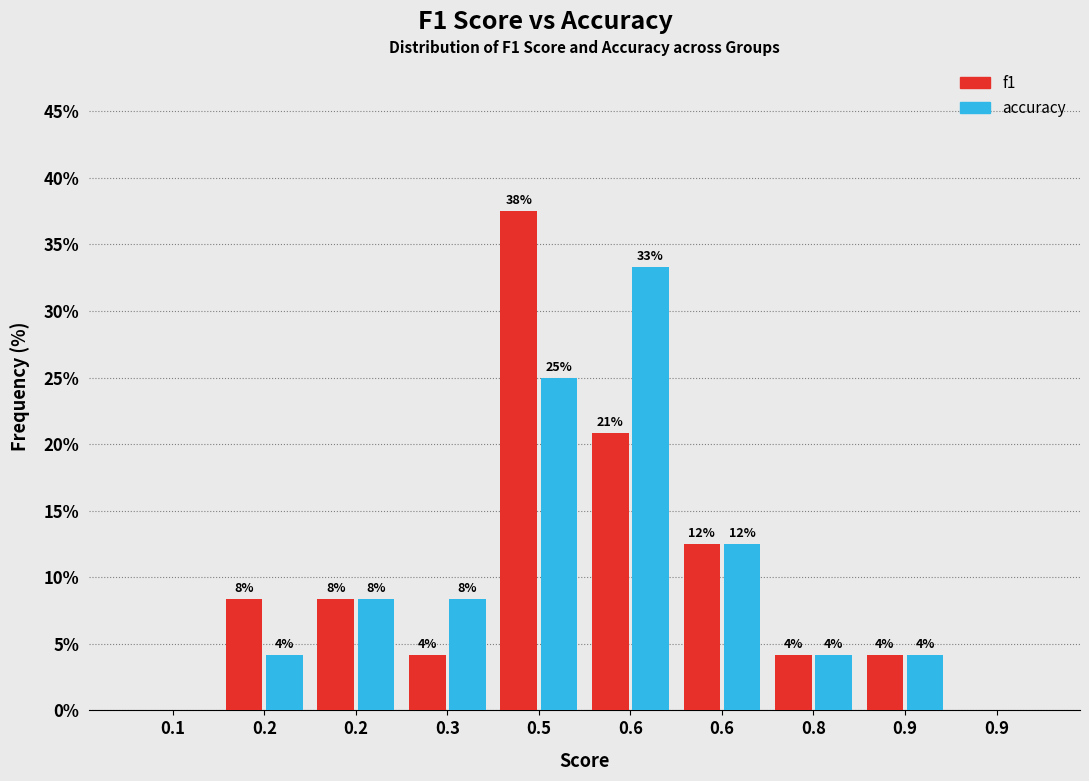

What are all the series names shown in the legend?

f1, accuracy